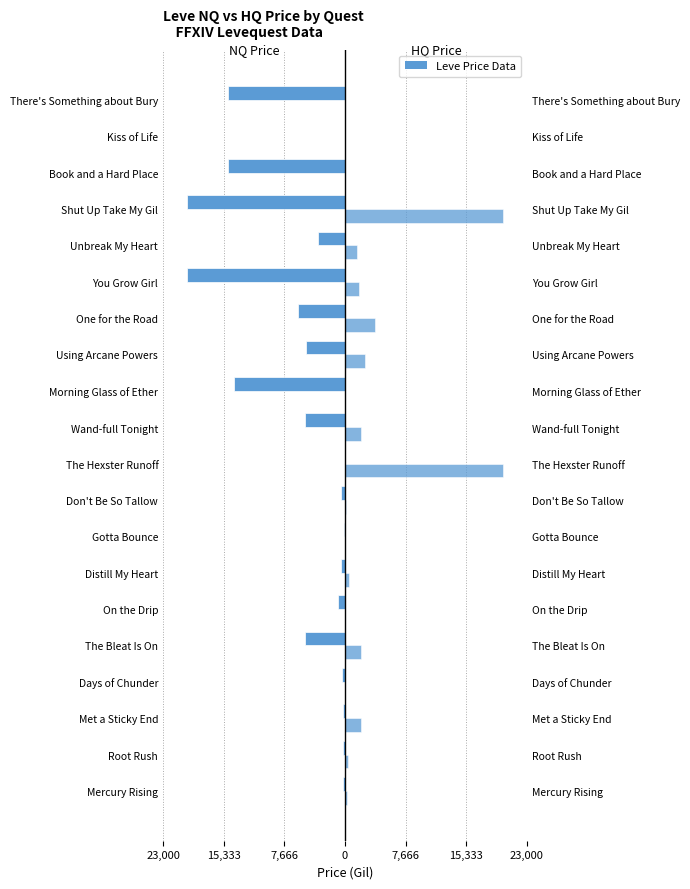

True or false: HQ Price has a value of 0.0 at Morning Glass of Ether.

True